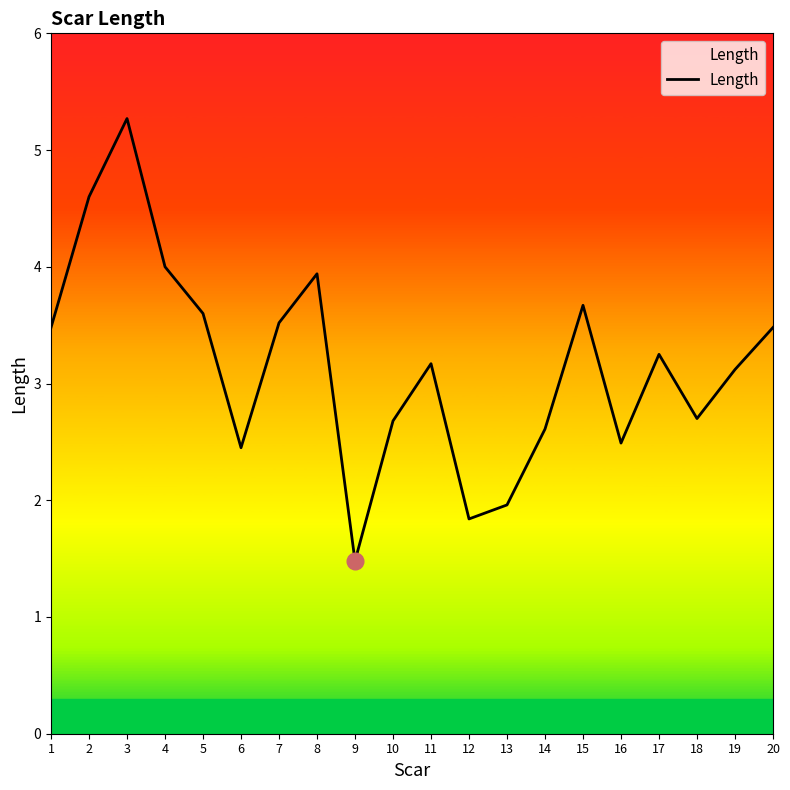

How many interior local peaks (higher than both neighbors) does the data have?

5